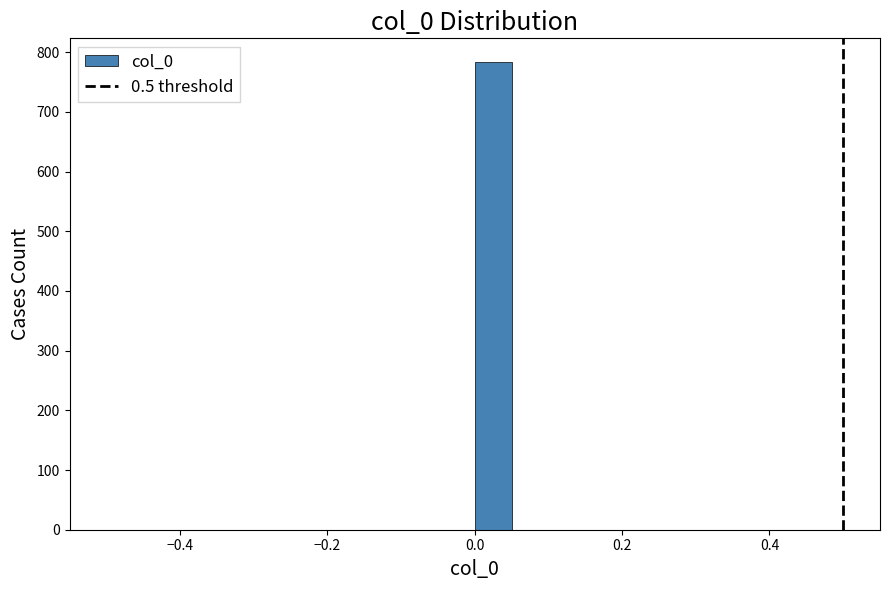

Around what value on the x-axis is the tallest bar? Give the approximate position of its centre, as read against the axis.

0.02